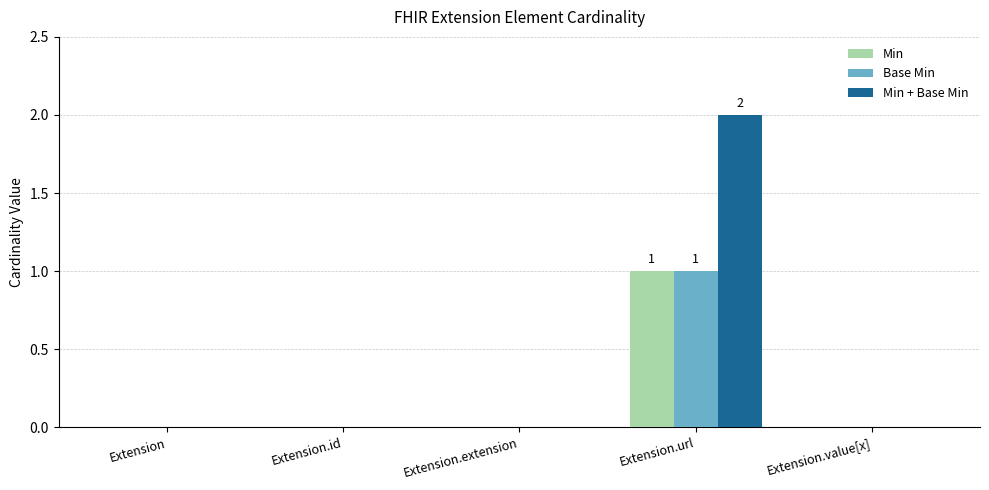

Which label corresponds to the largest value in the chart?

Extension.url